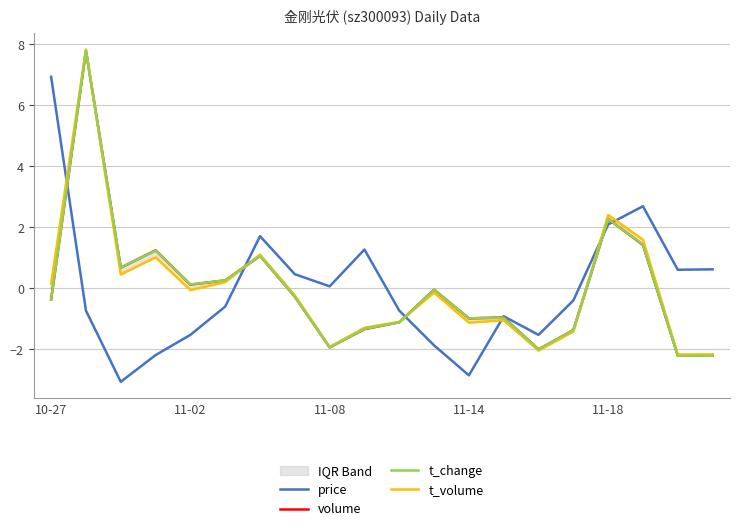

What is the minimum value for t_change?

-2.2